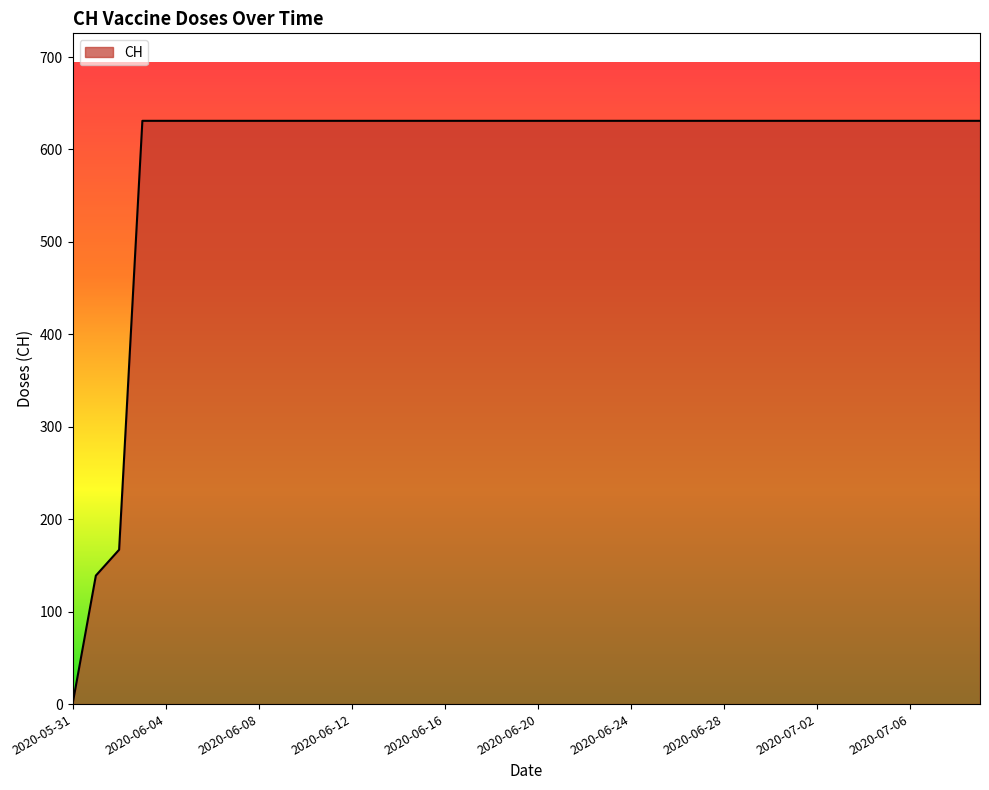

What is the difference between the maximum and minimum values?

631